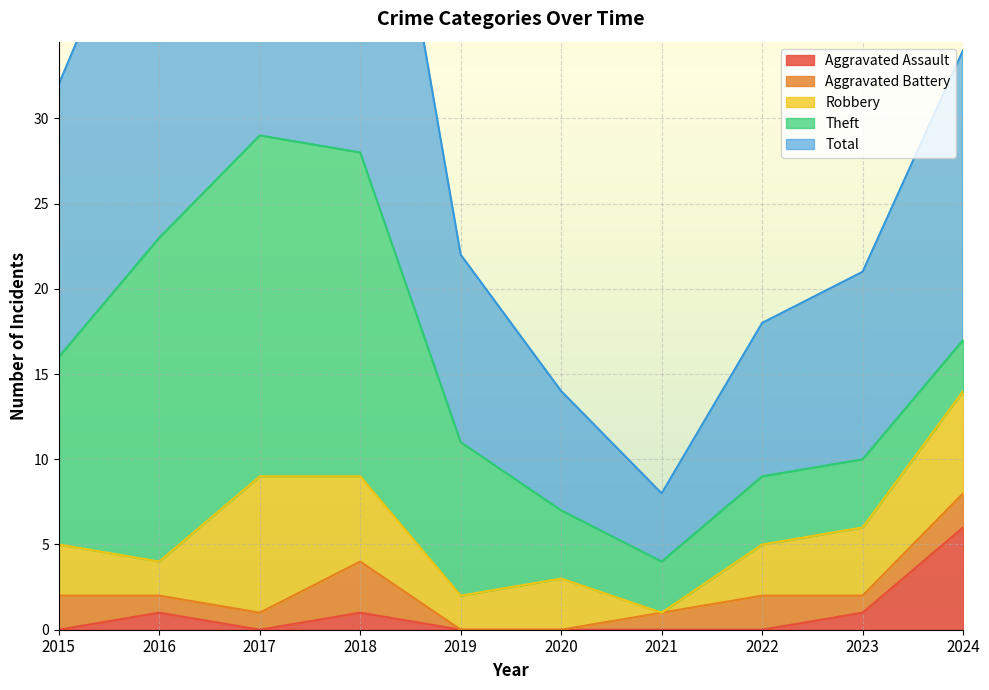

True or false: Aggravated Battery and Theft cross at least once.

False